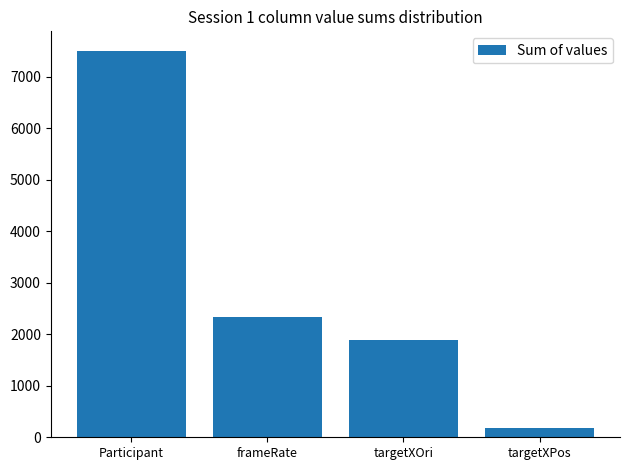

List the labels in order of value, largest first.

Participant, frameRate, targetXOri, targetXPos